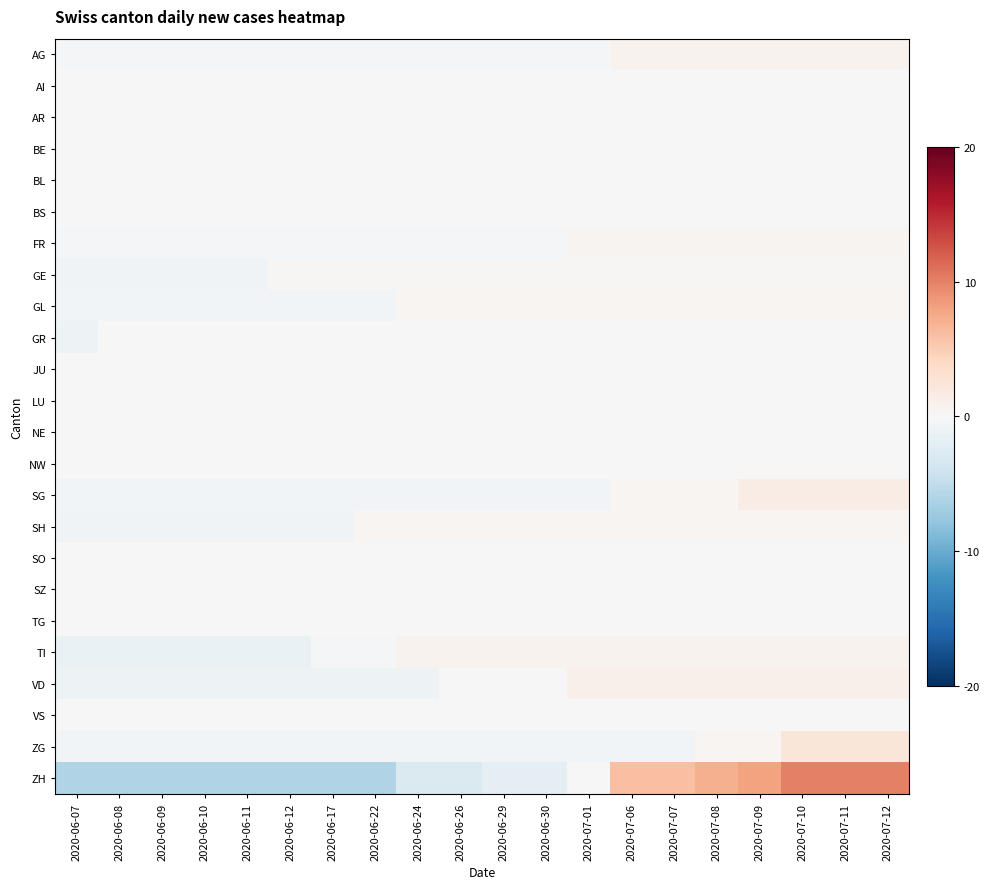

Which series has the largest range (max minus min)?

ZH